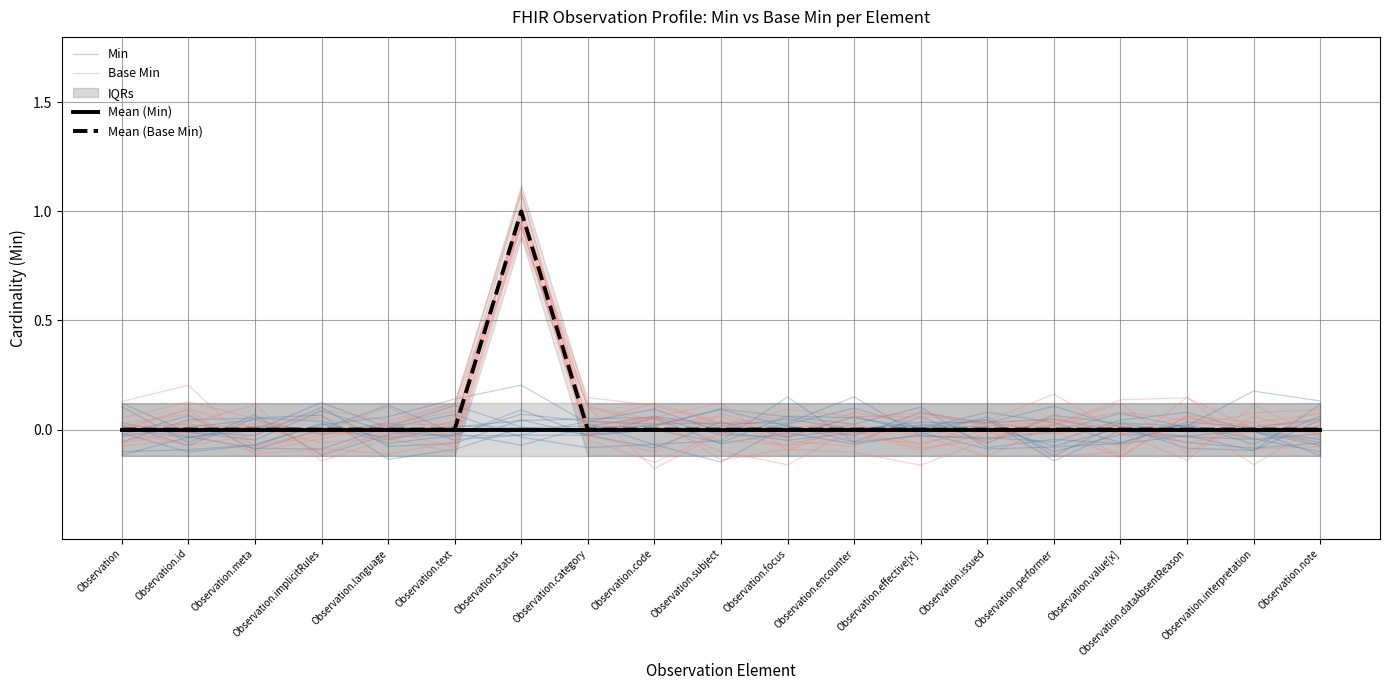

The Min series shows 0.0 at Observation.dataAbsentReason. True or false?

False